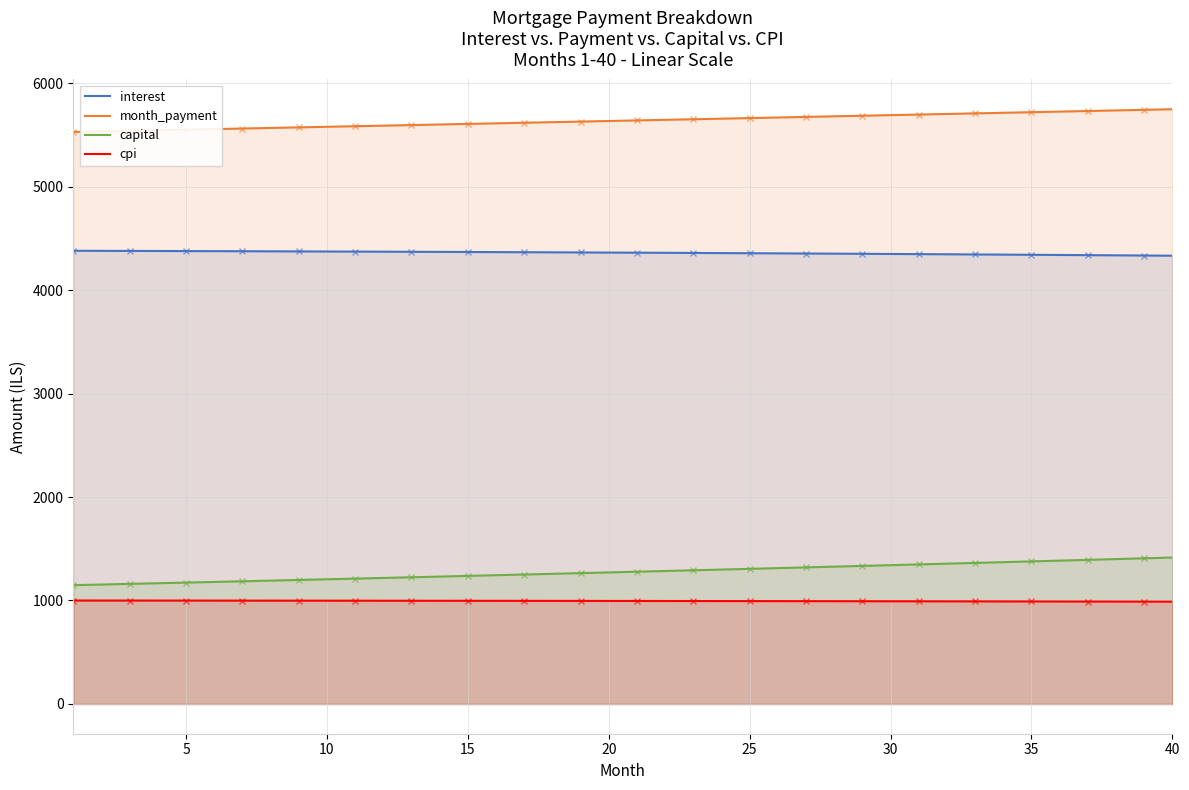

True or false: month_payment and cpi cross at least once.

False